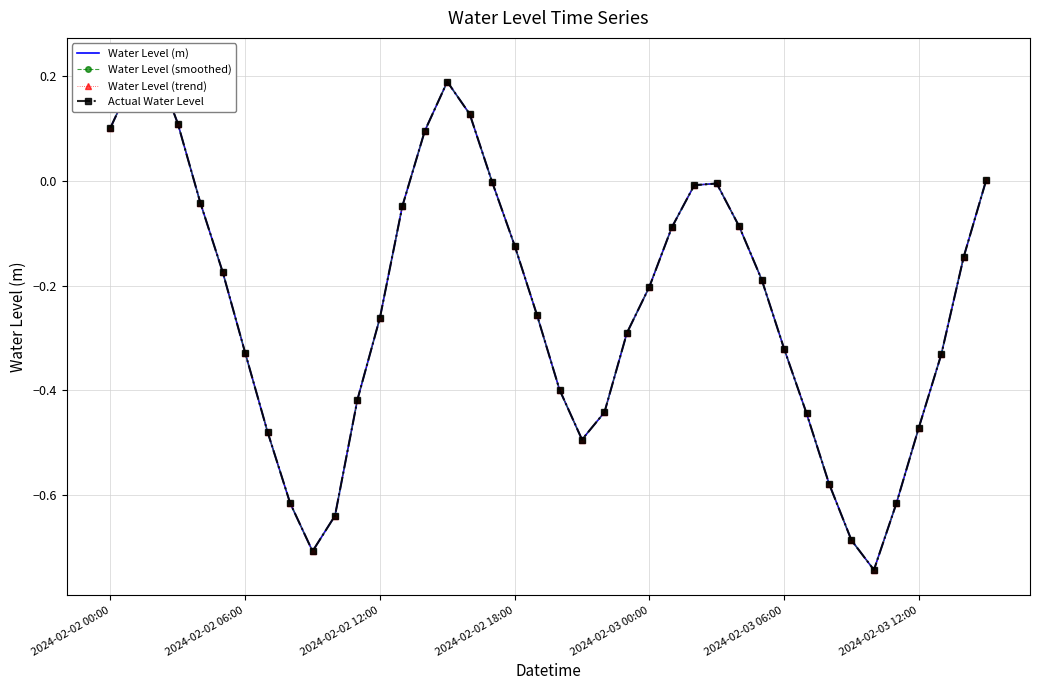

Count the number of data series in this chart.

4